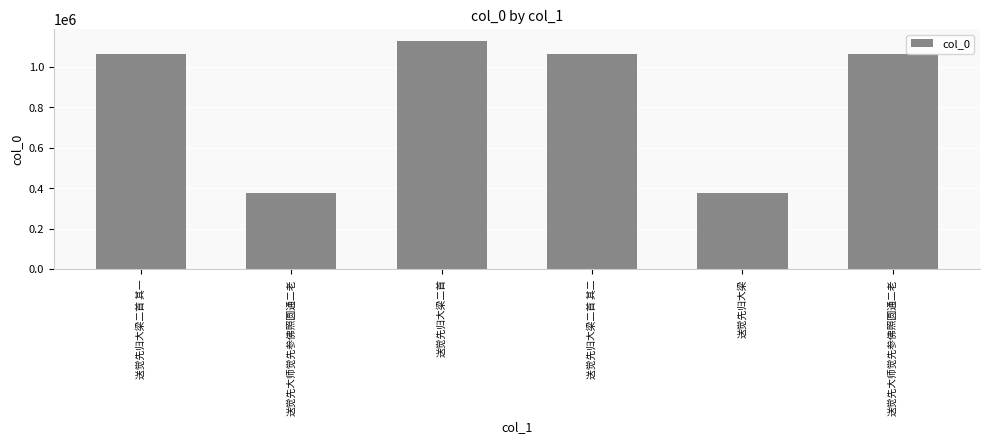

Is it true that the value at 送觉先归大梁 is 197895?

False